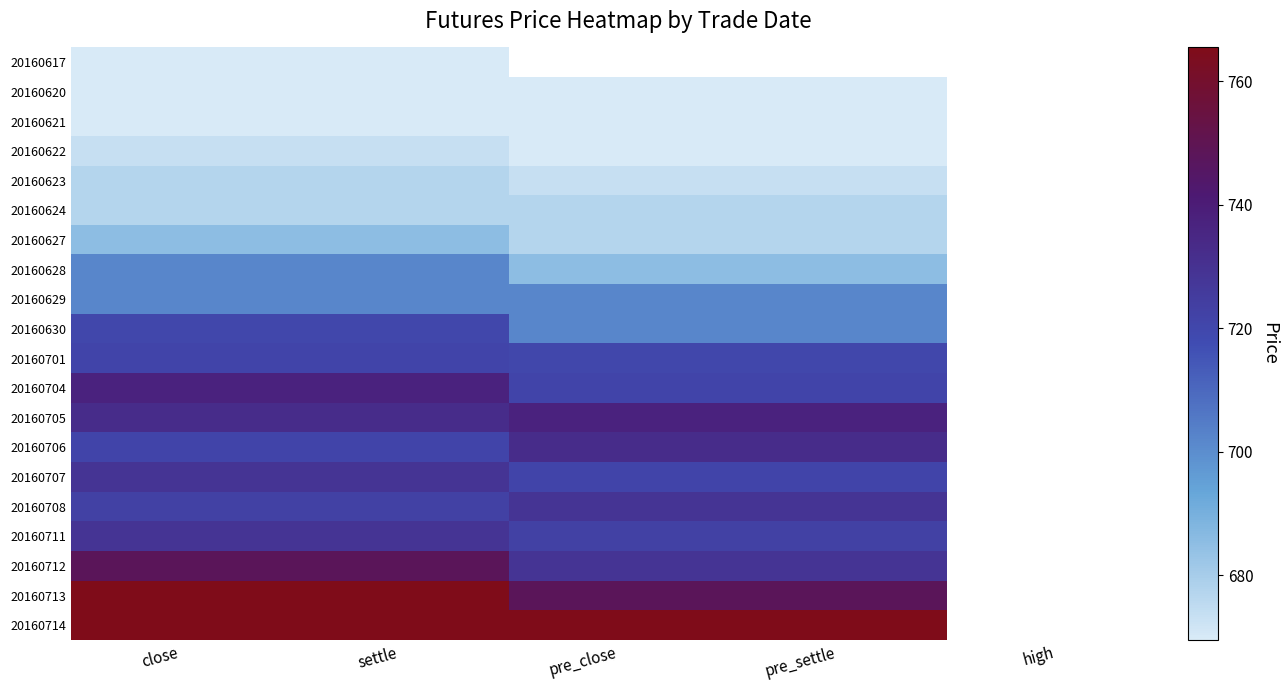

What is the minimum value for 20160627?

677.0